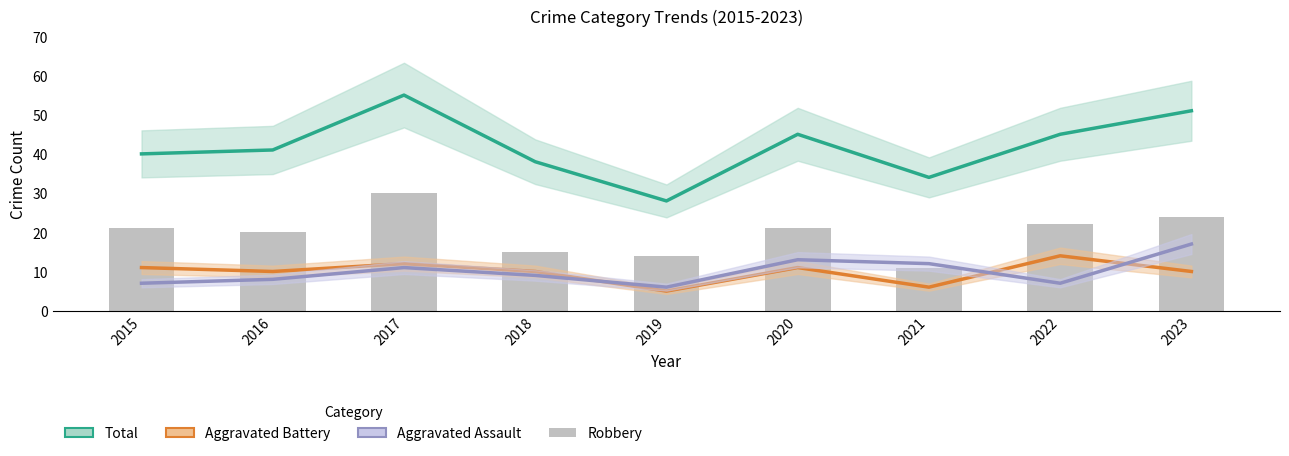

Is the value of Aggravated Battery at 2020 greater than the value of Robbery at 2022?

No